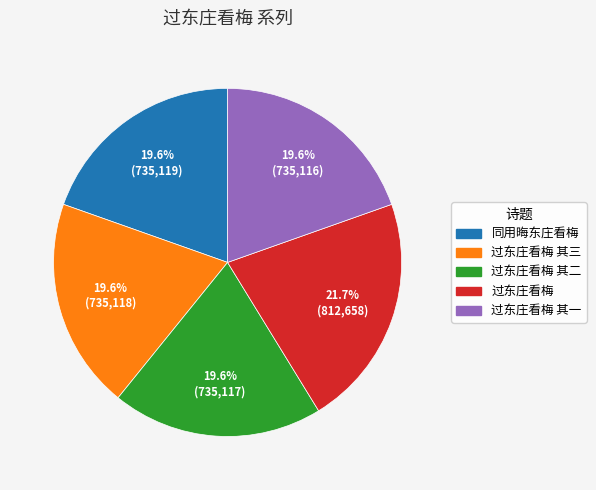

Does any single category account for the majority?

No